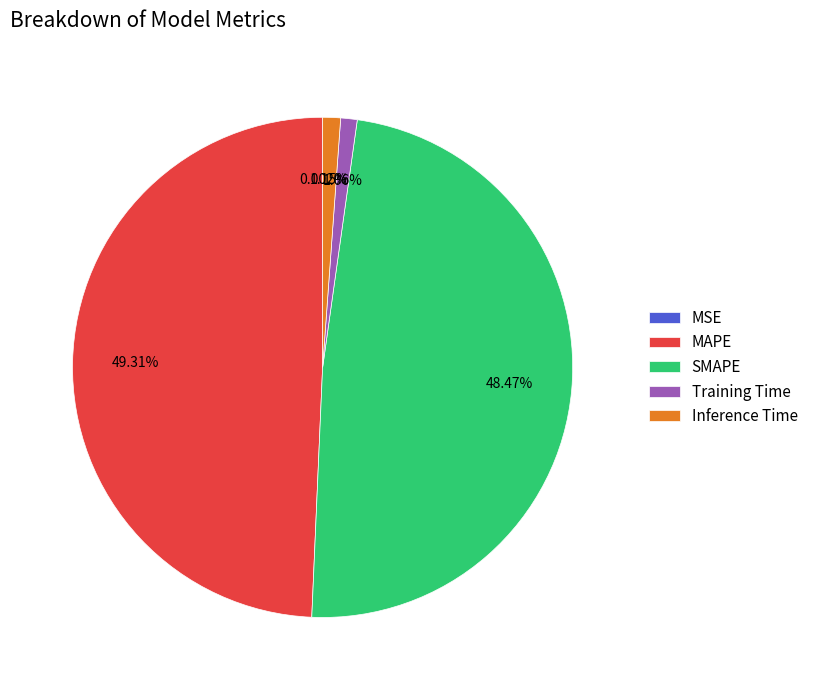

To the nearest percent, what percentage of the pie is MAPE?

49%